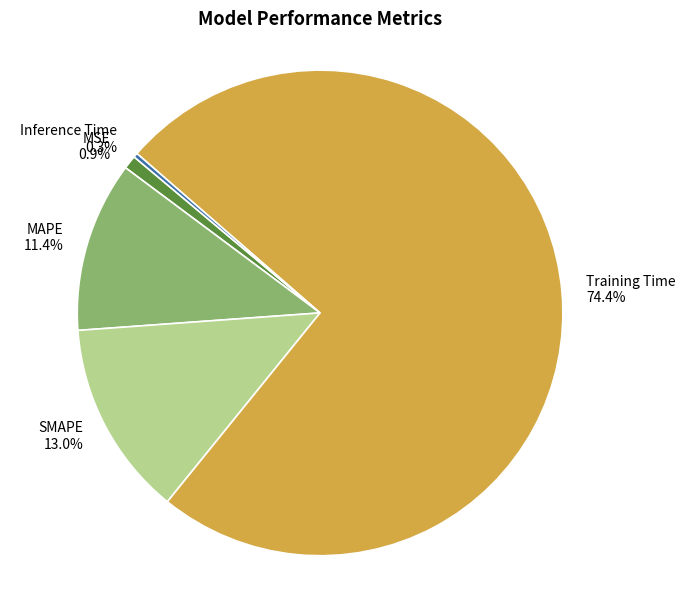

Rank the categories by value from highest to lowest.

Training Time, SMAPE, MAPE, MSE, Inference Time